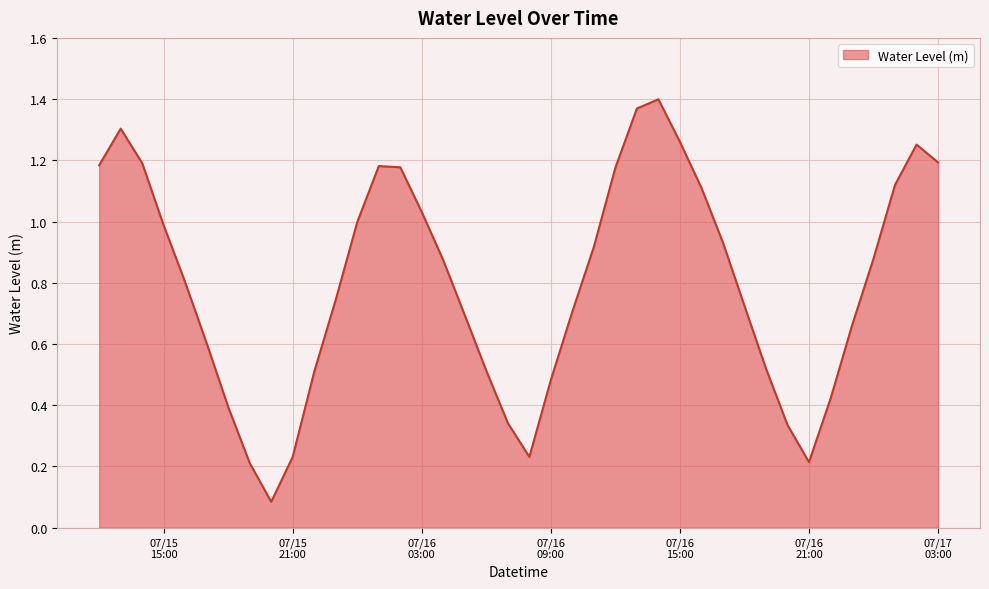

List the labels in order of value, smallest first.

2025-07-15 20:00:00, 2025-07-15 19:00:00, 2025-07-16 21:00:00, 2025-07-16 08:00:00, 2025-07-15 21:00:00, 2025-07-16 20:00:00, 2025-07-16 07:00:00, 2025-07-15 18:00:00, 2025-07-16 22:00:00, 2025-07-16 09:00:00, 2025-07-15 22:00:00, 2025-07-16 06:00:00, 2025-07-16 19:00:00, 2025-07-15 17:00:00, 2025-07-16 23:00:00, 2025-07-16 05:00:00, 2025-07-16 10:00:00, 2025-07-16 18:00:00, 2025-07-15 23:00:00, 2025-07-15 16:00:00, 2025-07-16 04:00:00, 2025-07-17 00:00:00, 2025-07-16 11:00:00, 2025-07-16 17:00:00, 2025-07-15 15:00:00, 2025-07-16 00:00:00, 2025-07-16 03:00:00, 2025-07-16 16:00:00, 2025-07-17 01:00:00, 2025-07-16 12:00:00, 2025-07-16 02:00:00, 2025-07-16 01:00:00, 2025-07-15 12:00:00, 2025-07-15 14:00:00, 2025-07-17 03:00:00, 2025-07-17 02:00:00, 2025-07-16 15:00:00, 2025-07-15 13:00:00, 2025-07-16 13:00:00, 2025-07-16 14:00:00